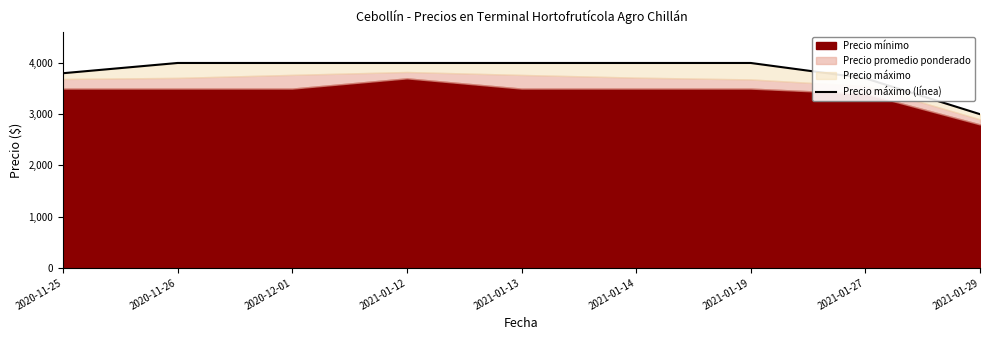

At which label is the value closest to 3500?

2021-01-27